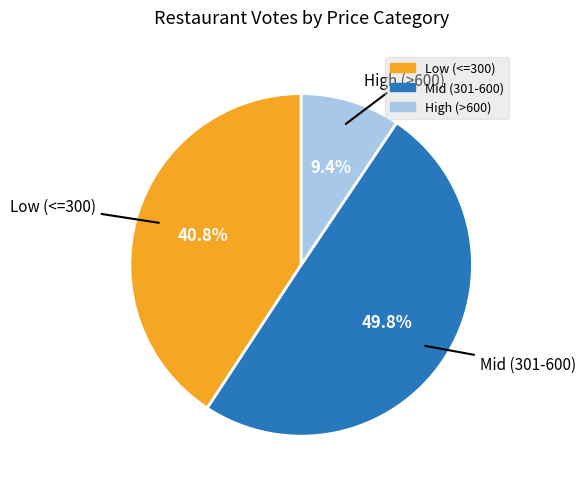

Combined, what portion of the pie is Low (<=300) and High (>600)?

50.2%